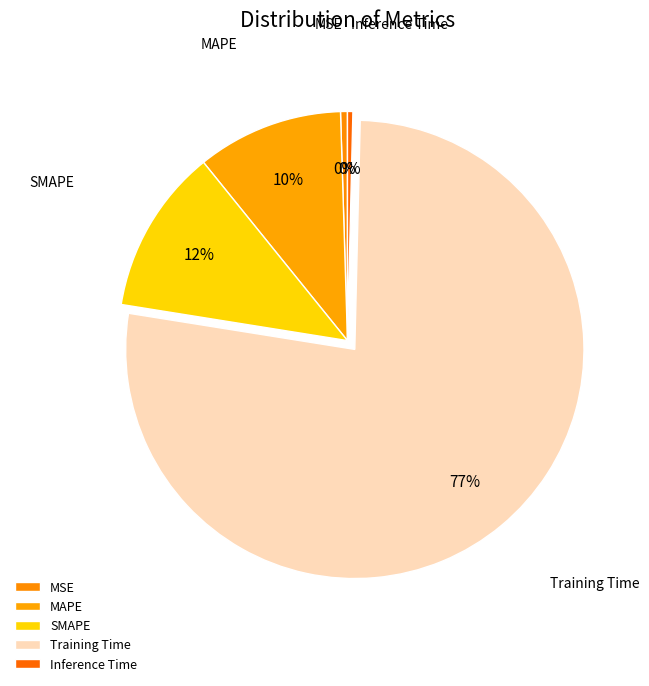

True or false: Training Time accounts for 77% of the total.

True